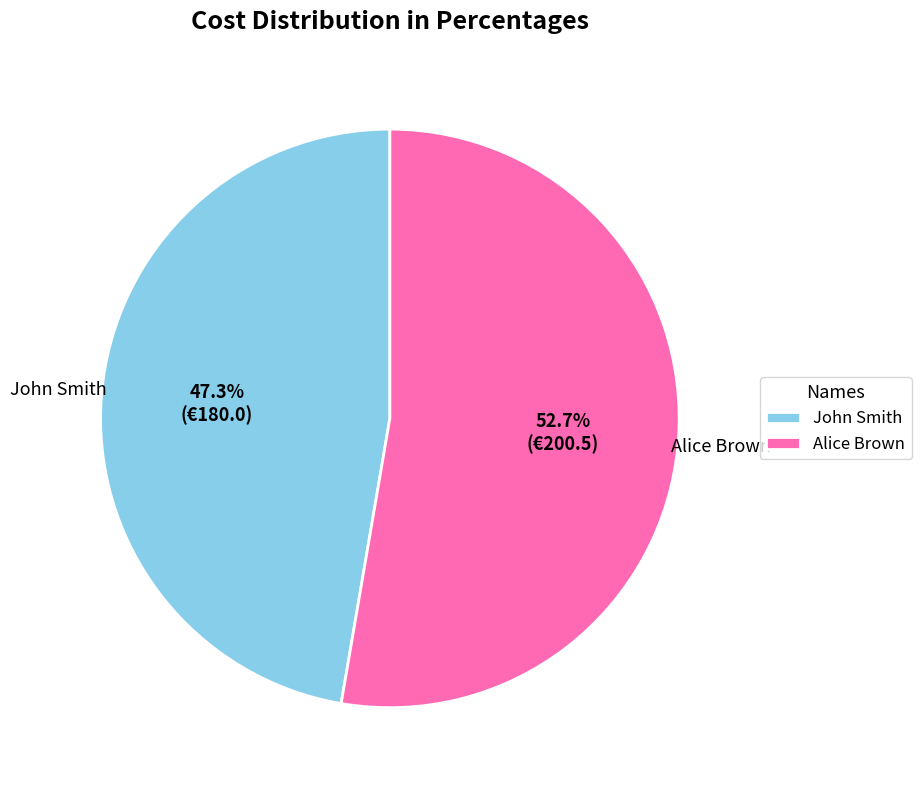

Approximately how many times larger is the value at Alice Brown compared to John Smith?

1.1